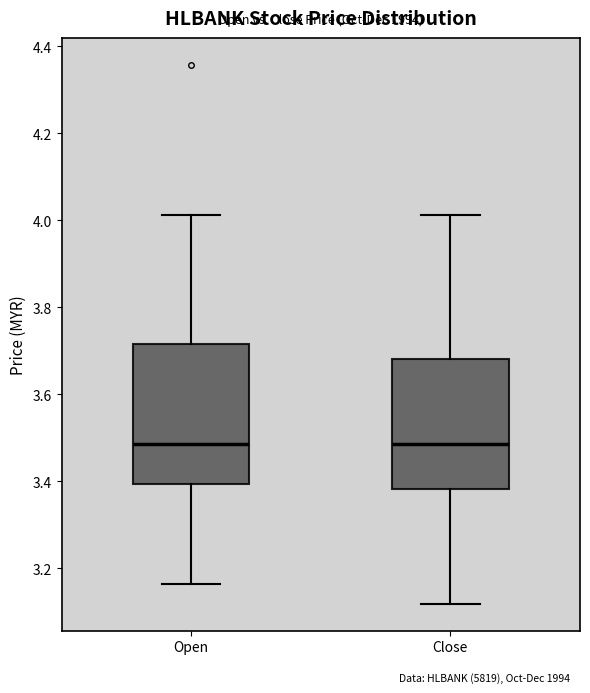

Comparing the boxes themselves (not the whiskers), which one is the tallest?

Open